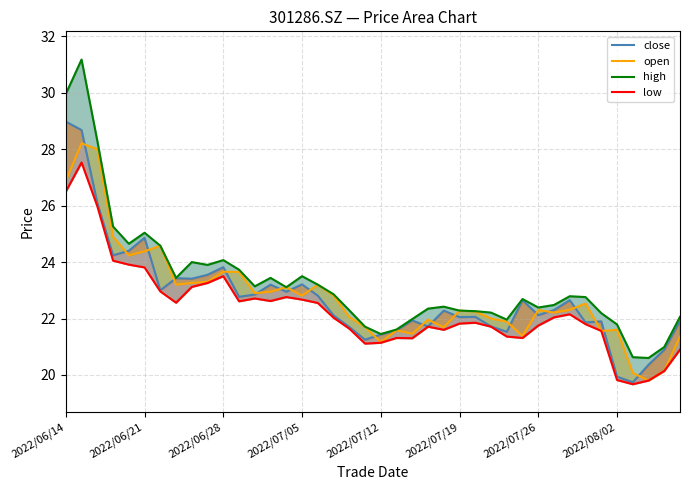

How many intersections are there between open and close?

20